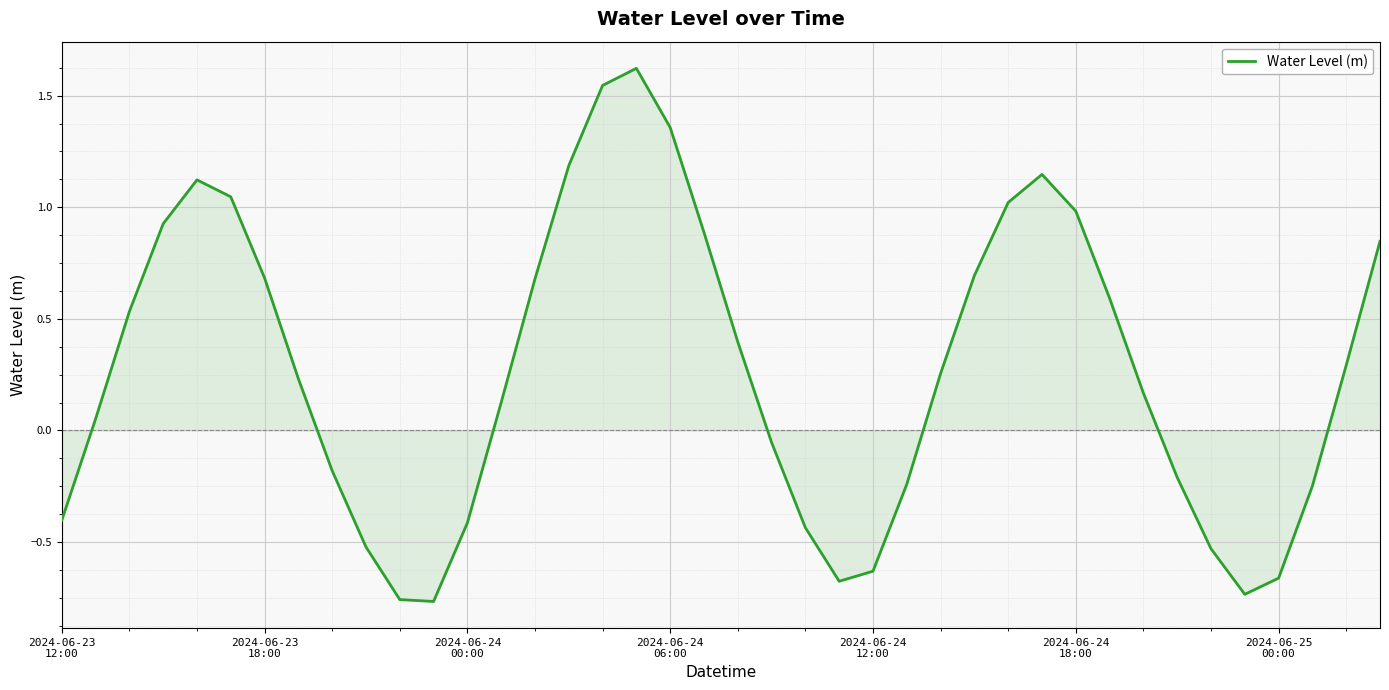

What is the maximum value shown in the chart?

1.6